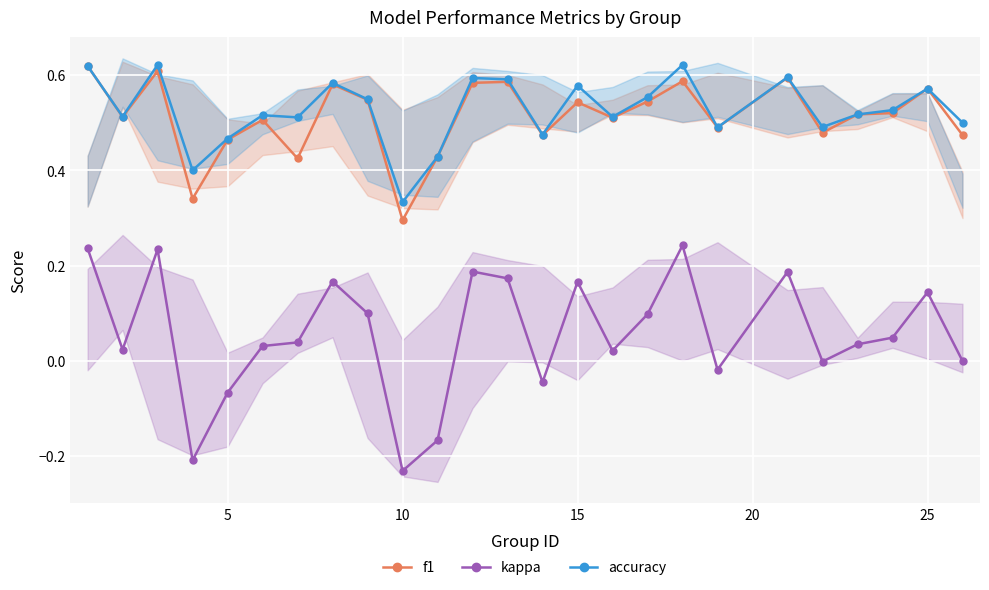

True or false: kappa and f1 intersect in this chart.

False